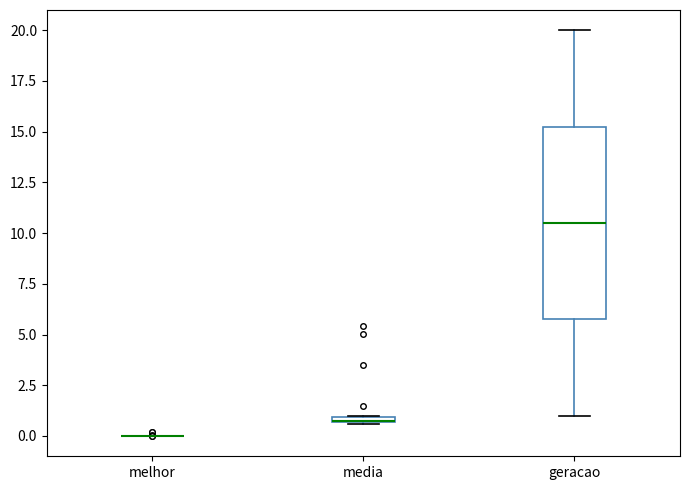

Which box is the tallest, from its lower edge to its upper edge?

geracao